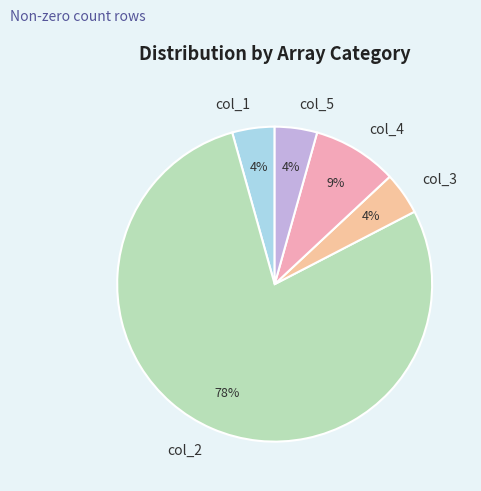

Which slice is the largest?

col_2